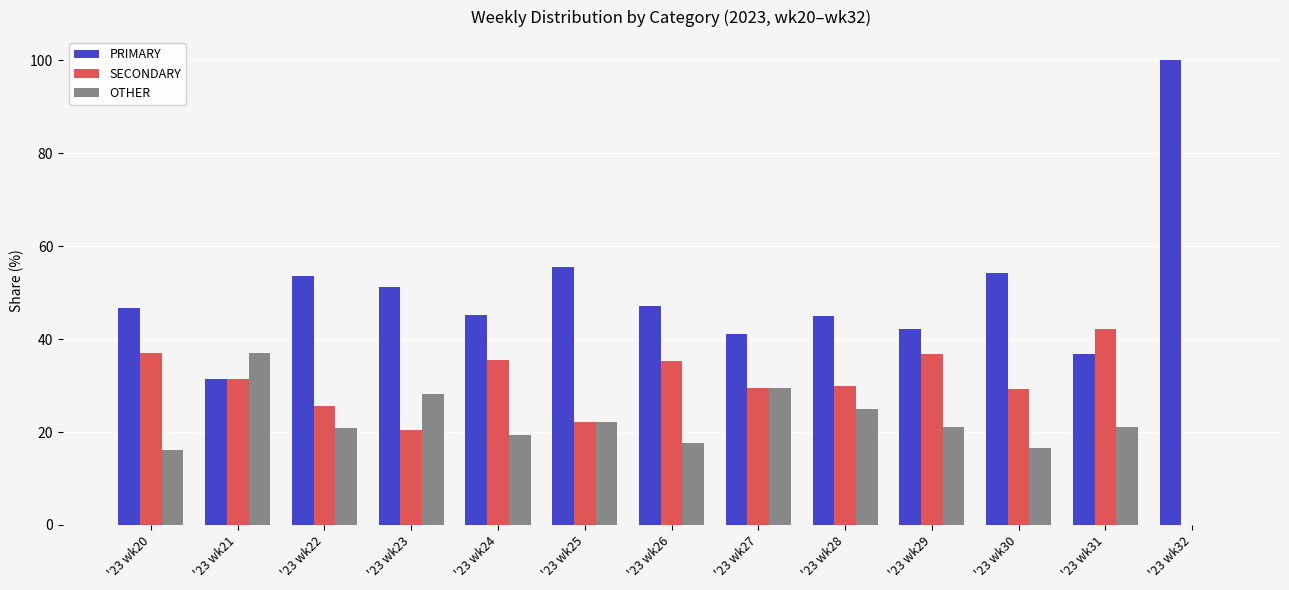

Where is OTHER nearest to the value 18?

'23 wk26